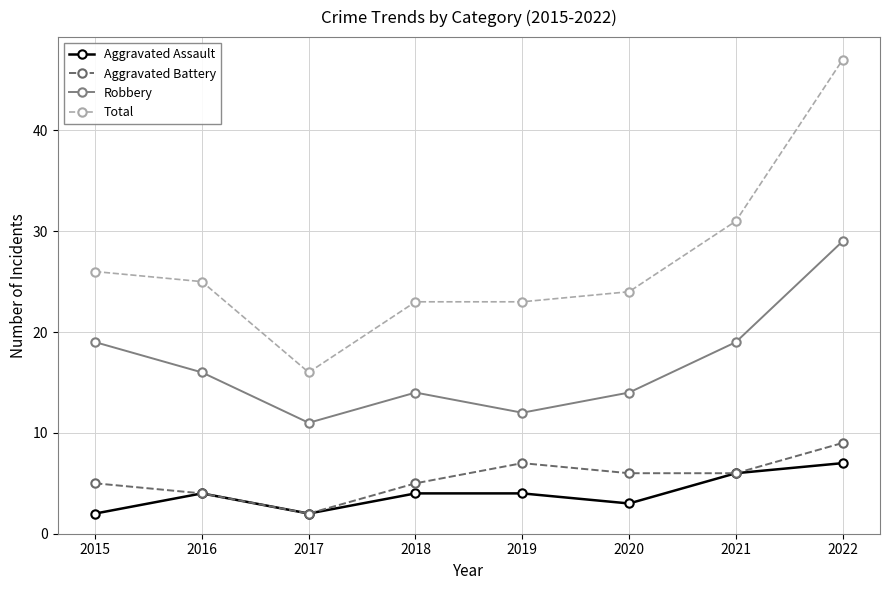

At how many categories does at least one series exceed 22?

7